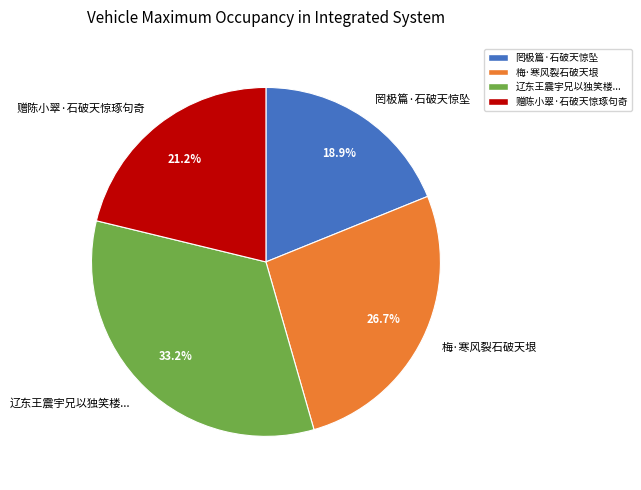

What is the total percentage of 梅·寒风裂石破天垠 and 赠陈小翠·石破天惊琢句奇?

47.9%